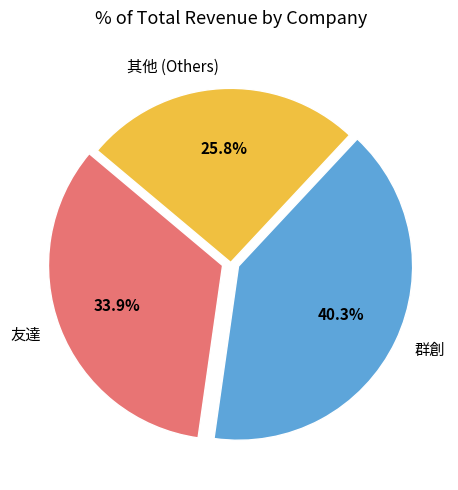

What is the ratio of the value at 友達 to the value at 群創?

0.8